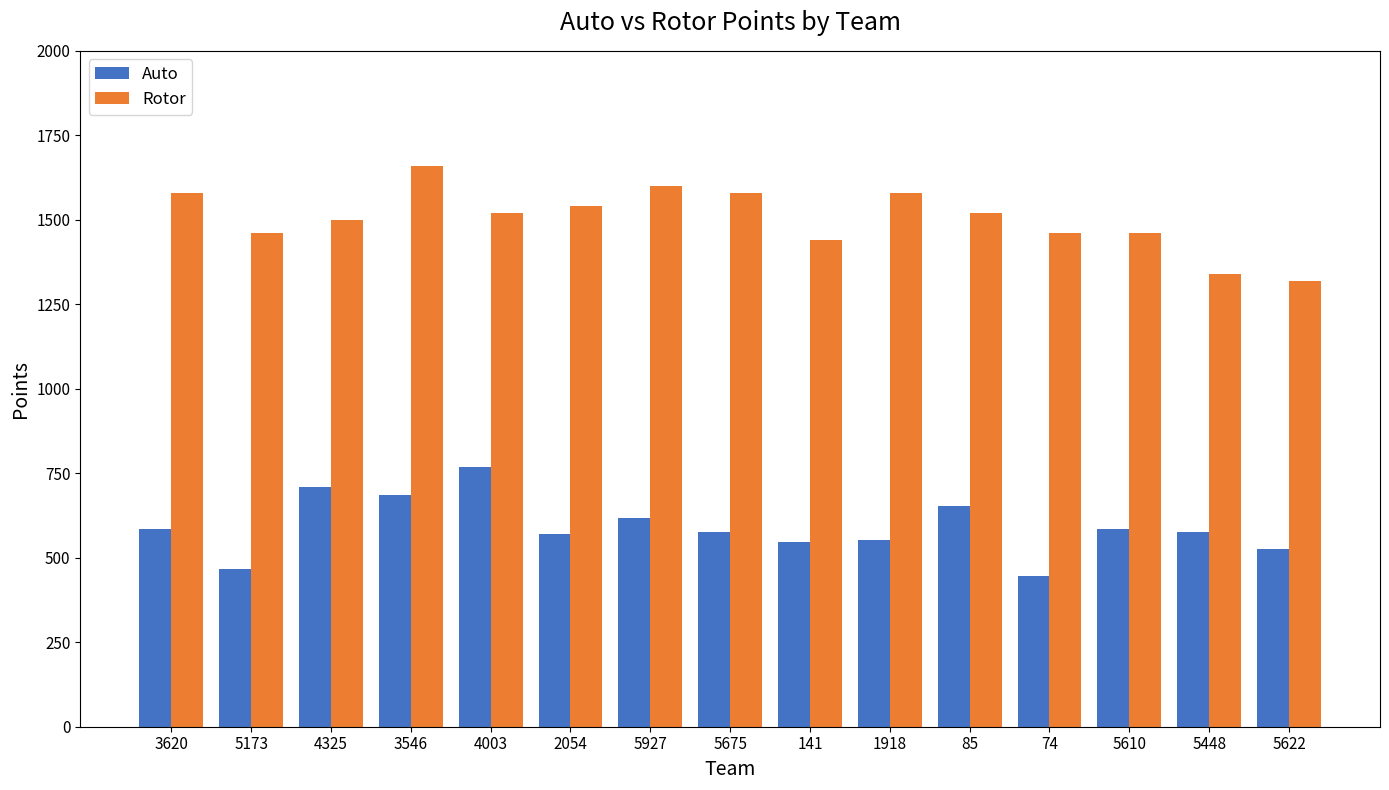

What is the total value across all series at 3620?

2165